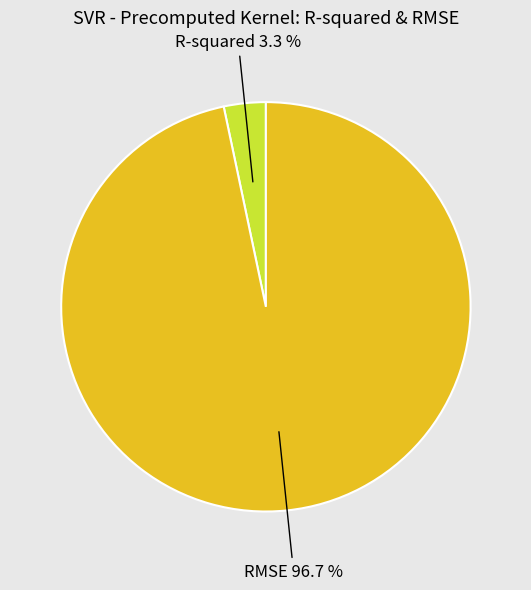

Is there any slice that represents more than half of the pie?

Yes